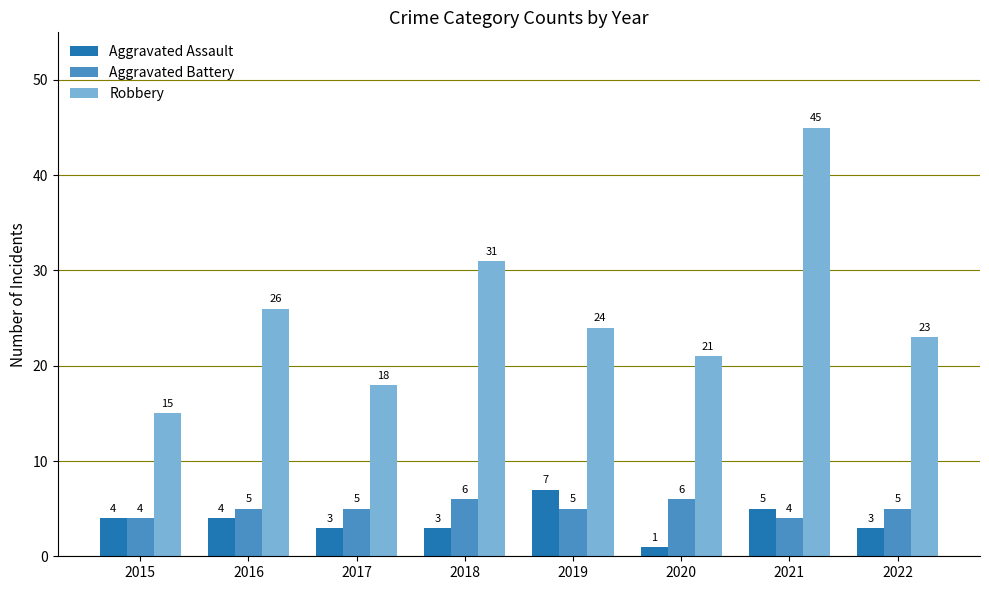

Is it true that Robbery equals 45 at 2021?

True